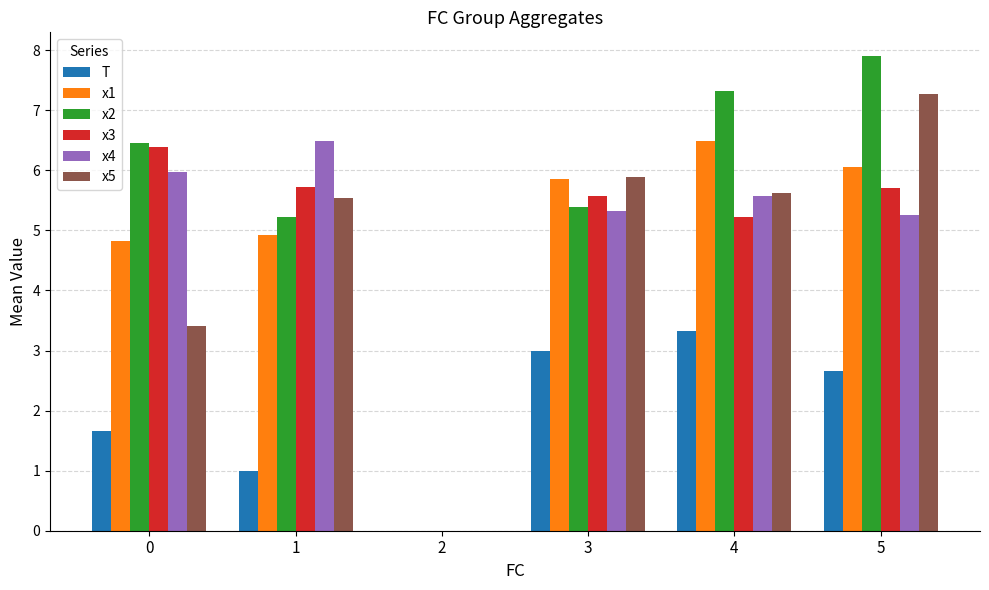

What is the sum of the x5 values at 1 and 2?

5.5